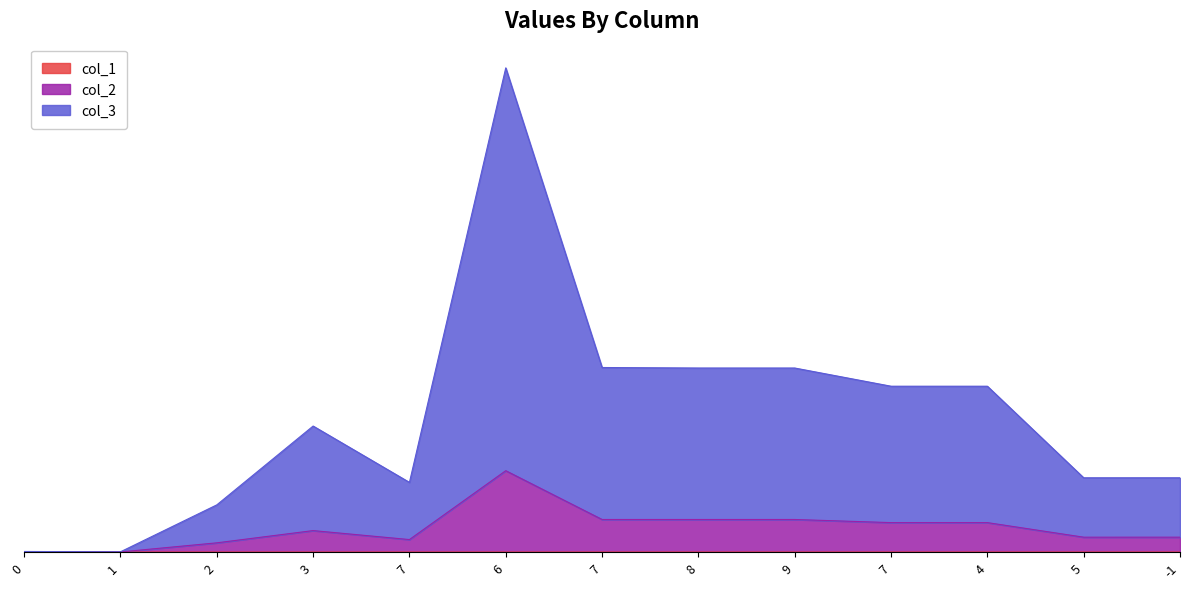

Reading left to right, list all the values displayed in this chart.

col_1: 0.0	0.0	0.0	0.3	0.1	0.0	0.2	0.1	0.0	0.0	0.4	0.0	0.8
col_2: 36.0	8.0	788.0	1835.3	1067.1	6960.0	2785.2	2785.1	2785.0	2518.0	2518.4	1271.0	1271.8
col_3: 48.0	20.0	4036.0	10781.3	5960.1	41426.0	15789.2	15746.1	15746.0	14189.0	14189.4	6353.0	6353.8